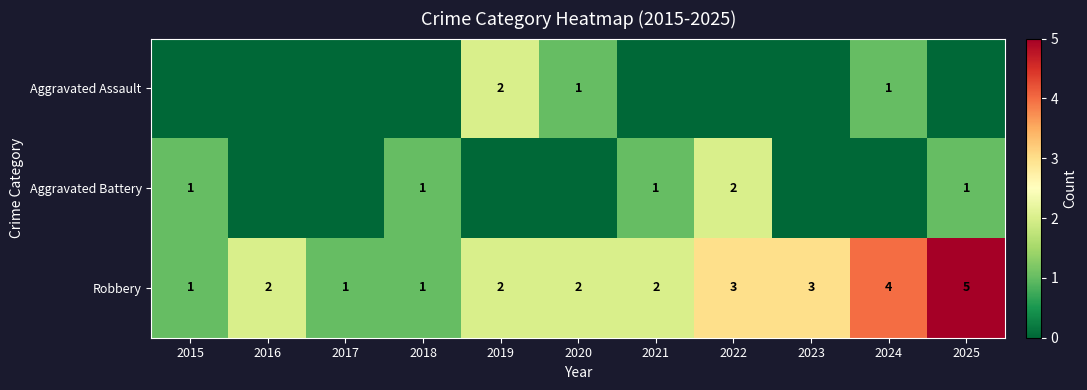

What is the total value across all series at 2025?

6